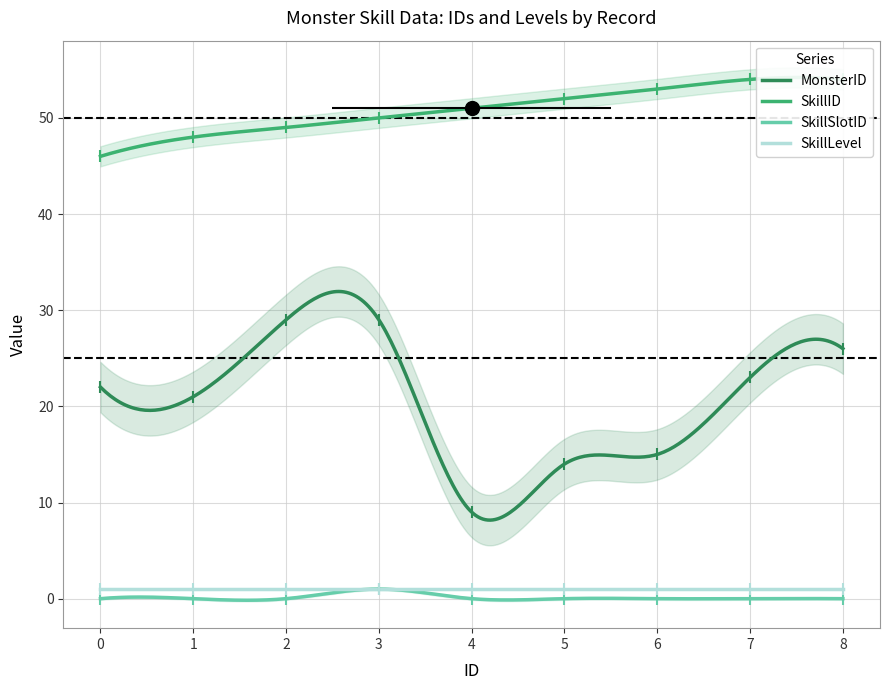

At how many categories does at least one series exceed 43?

9